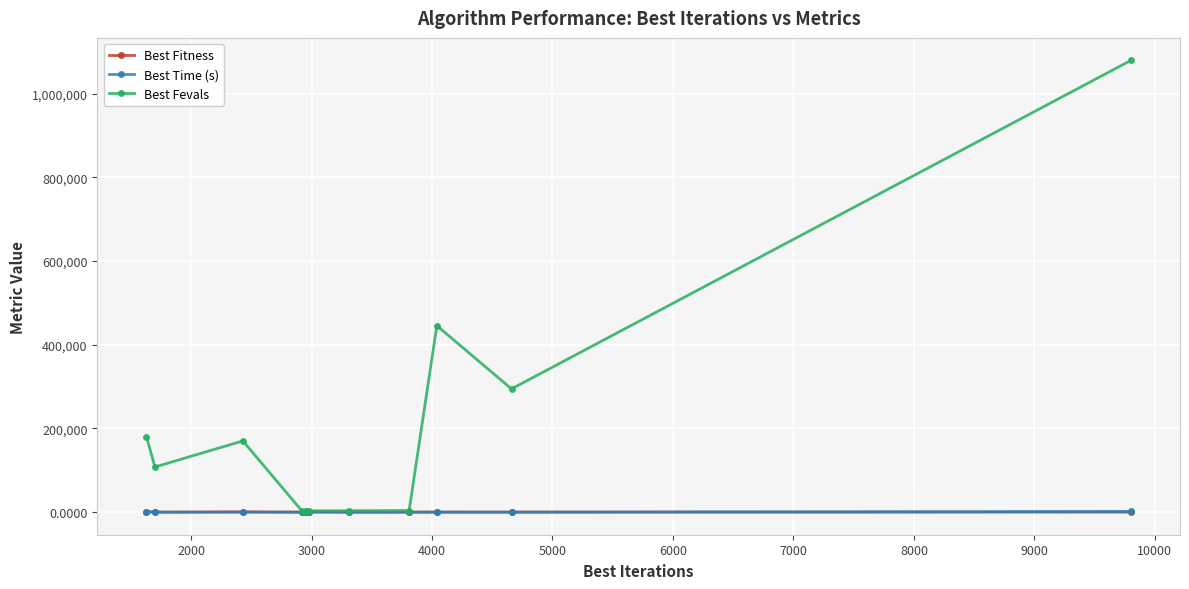

Where is the first local minimum for Best Fitness?

2000